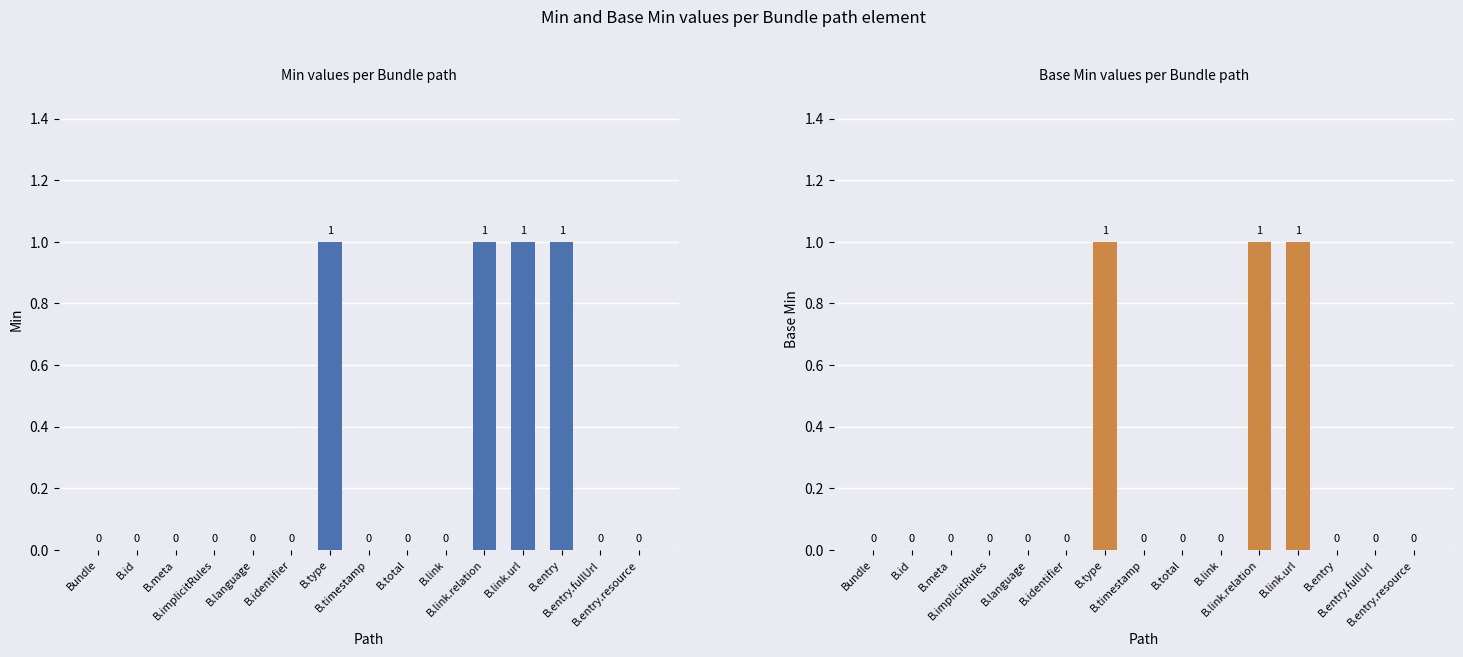

At how many categories does at least one series exceed 0?

4